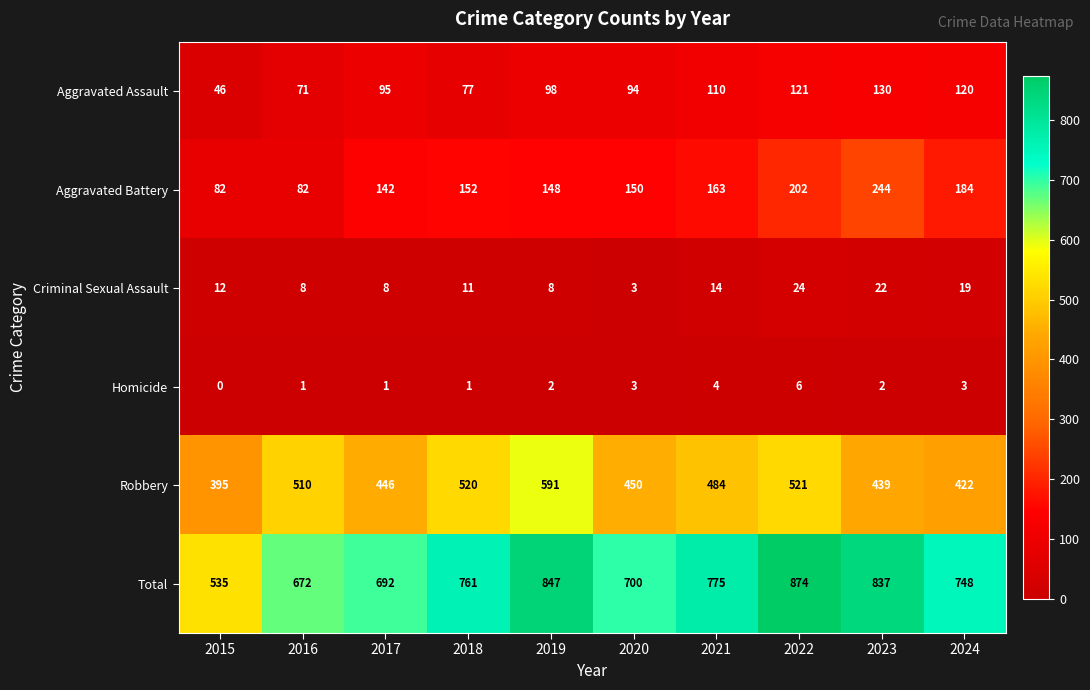

Which category has the lowest value across all series?

2015